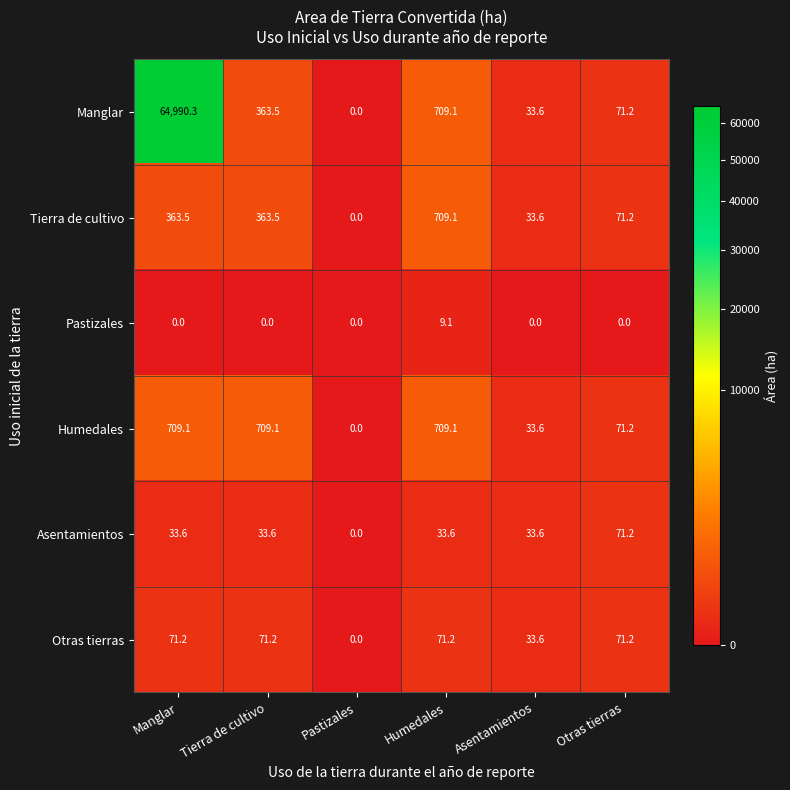

How many series are shown in this chart?

6